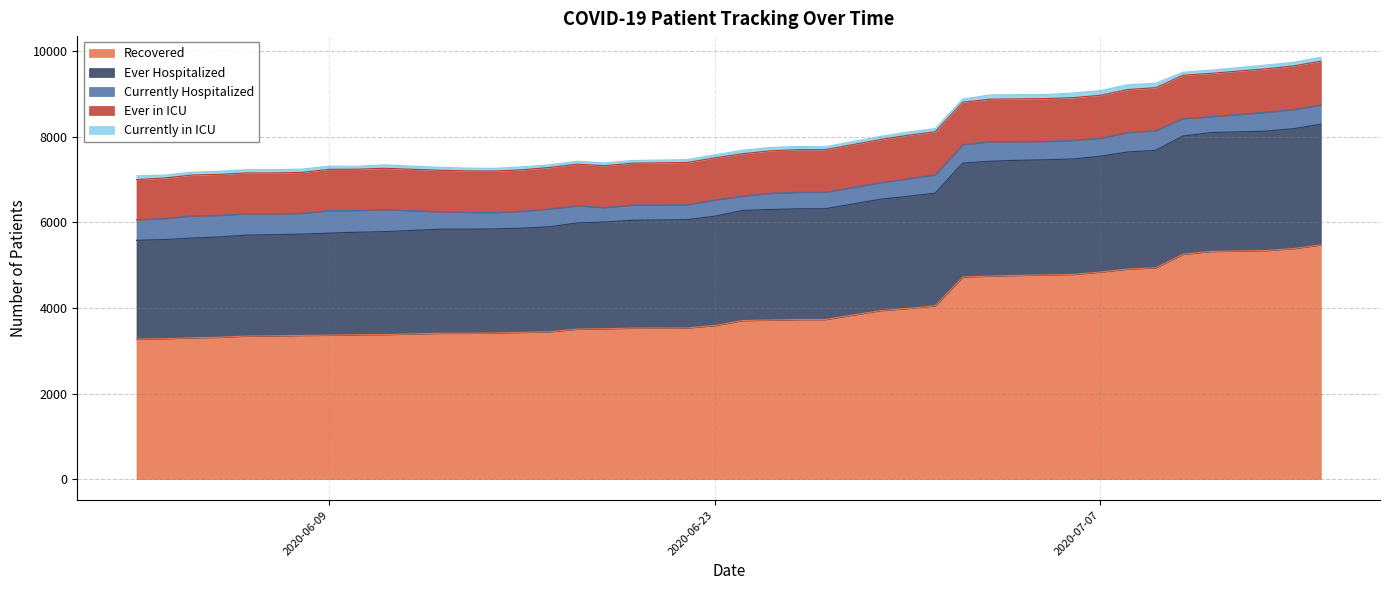

Reading right to left, extract all data points from this chart.

Recovered: 5475	5389	5344	5322	5258	4939	4912	4841	4785	4774	4763	4747	4726	4052	3990	3939	3730	3730	3719	3706	3591	3534	3530	3516	3506	3444	3431	3416	3410	3409	3379	3375	3365	3359	3350	3344	3316	3303	3283	3275
Ever Hospitalized: 2823	2802	2791	2779	2763	2747	2737	2708	2699	2691	2689	2685	2662	2635	2621	2603	2590	2589	2584	2574	2556	2532	2522	2494	2482	2455	2436	2433	2433	2433	2406	2396	2386	2368	2364	2361	2345	2332	2317	2307
Currently Hospitalized: 445	449	440	370	409	457	453	421	433	430	439	455	430	427	408	387	386	387	377	335	376	349	354	339	400	416	395	383	393	410	514	508	525	486	486	495	505	518	488	481
Ever in ICU: 1028	1019	1017	1014	1012	1007	1007	1003	1000	1001	998	996	994	1007	1019	1009	996	996	994	992	988	987	980	978	975	971	969	969	969	969	967	966	966	958	958	958	958	954	950	941
Currently in ICU: 92	84	87	75	70	105	111	110	109	95	99	99	73	73	75	72	68	74	79	79	70	67	62	64	68	61	69	63	66	68	81	68	75	76	76	75	73	67	68	85